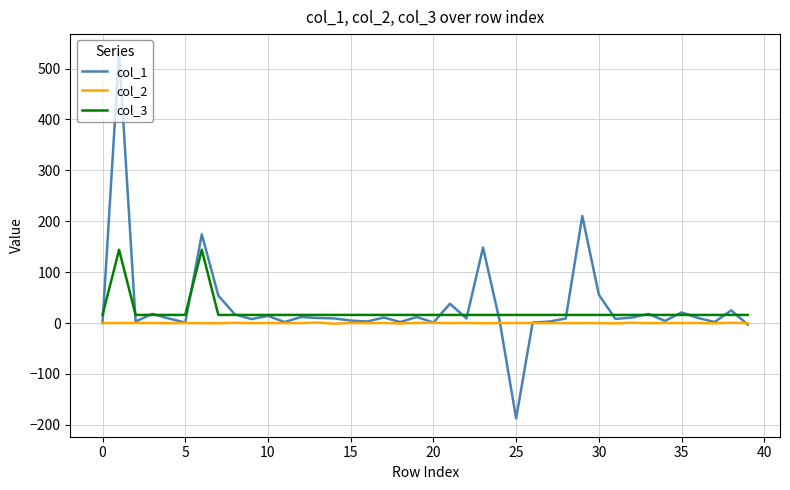

List the series in order of their peak value, highest first.

col_1, col_3, col_2